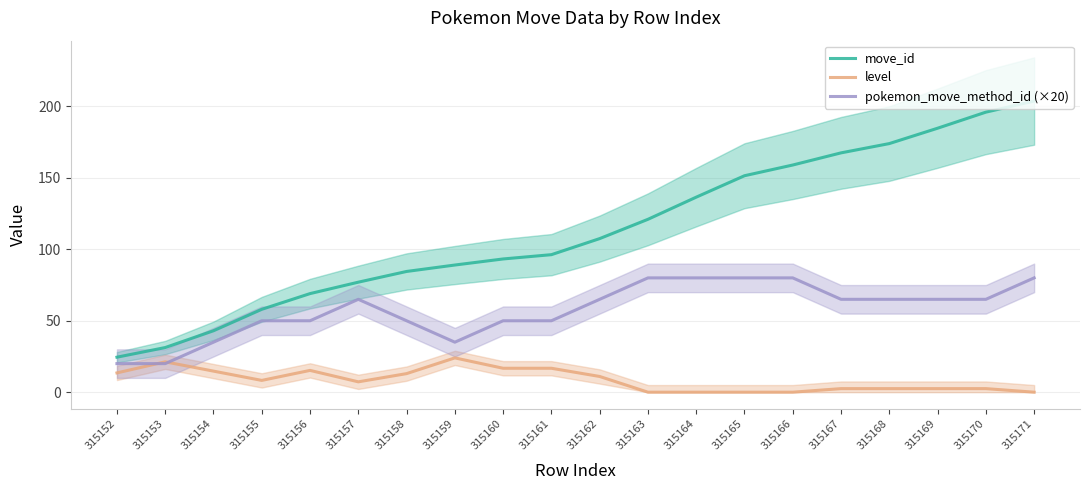

What is the average value of the pokemon_move_method_id (×20) series?

57.5